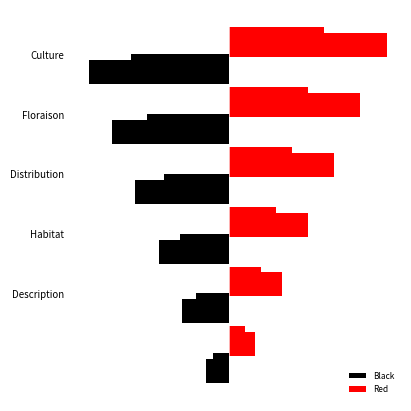

Which category has the lowest value across all series?

Culture